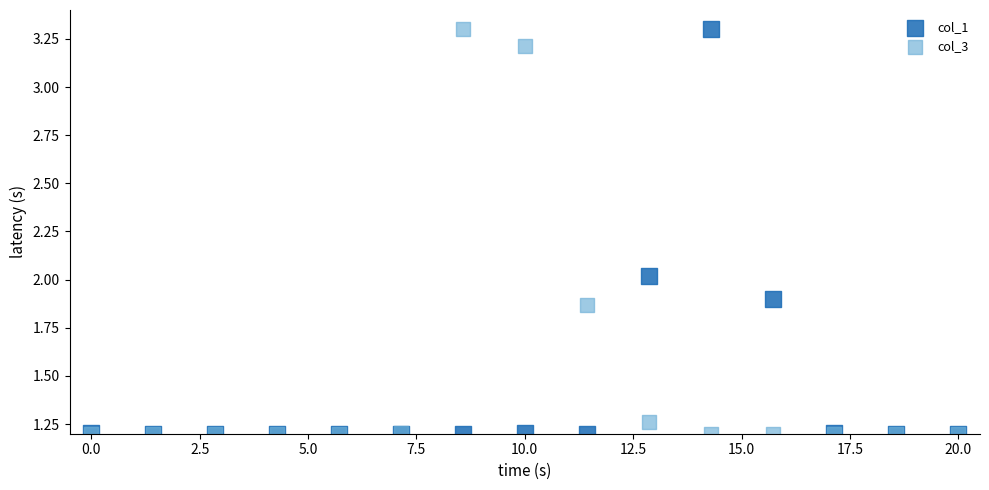

What are all the series names shown in the legend?

col_1, col_3